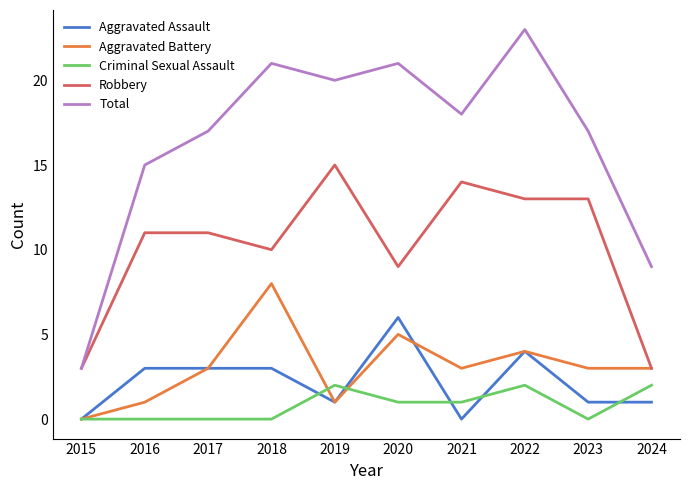

Which series has the largest range (max minus min)?

Total